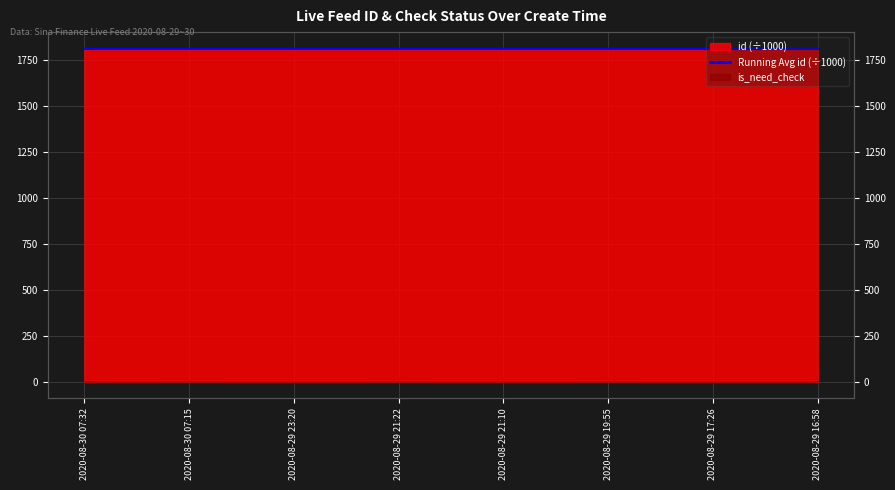

Approximately how many times larger is the value at 2020-08-29 21:10 compared to 2020-08-29 17:26?

1.0